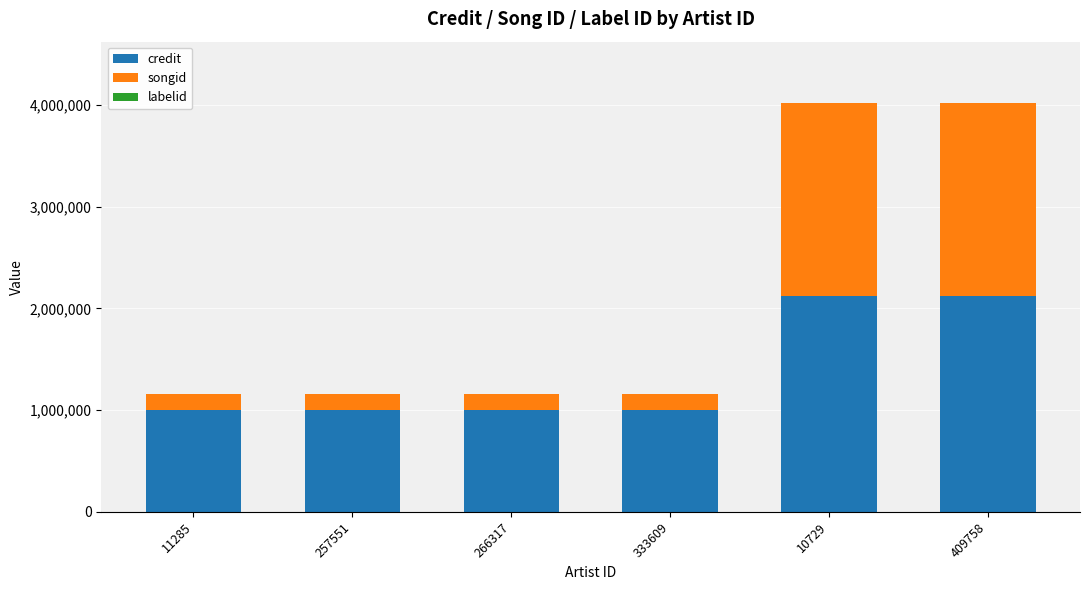

The value of credit at 266317 is 690317. True or false?

False